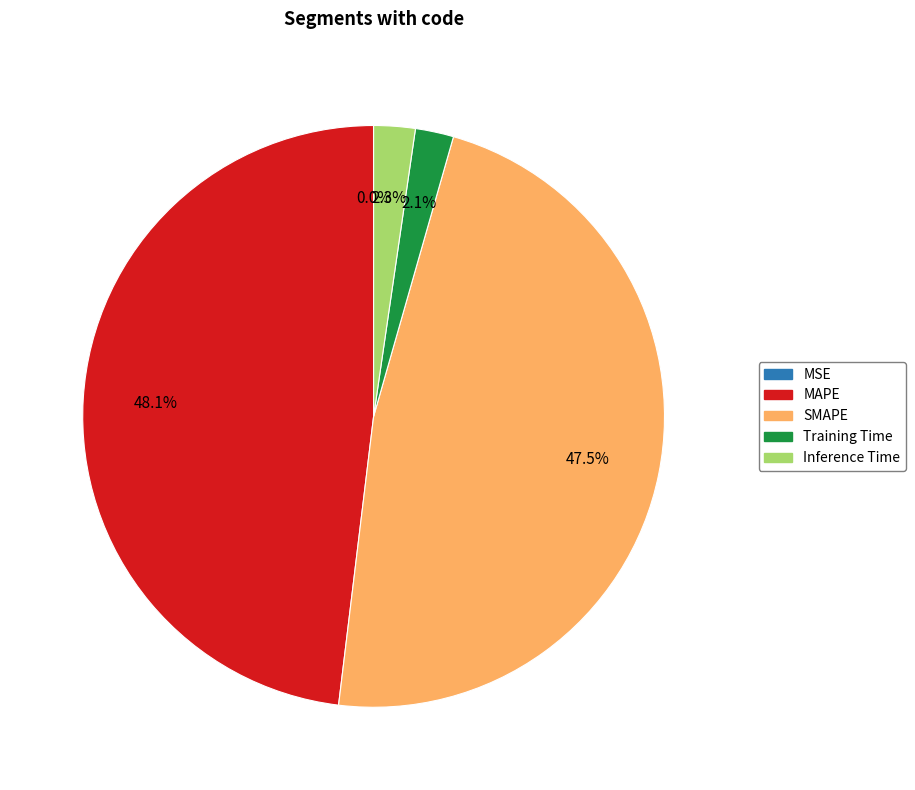

Between Training Time and MAPE, which is larger?

MAPE